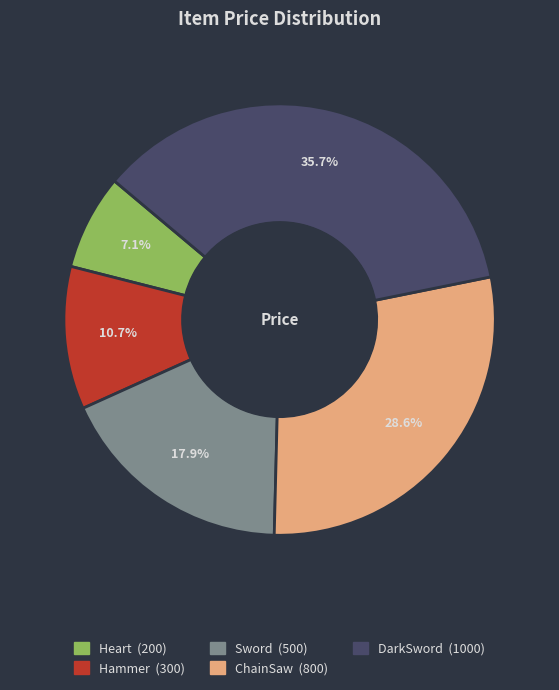

To the nearest percent, what portion does Sword represent?

18%